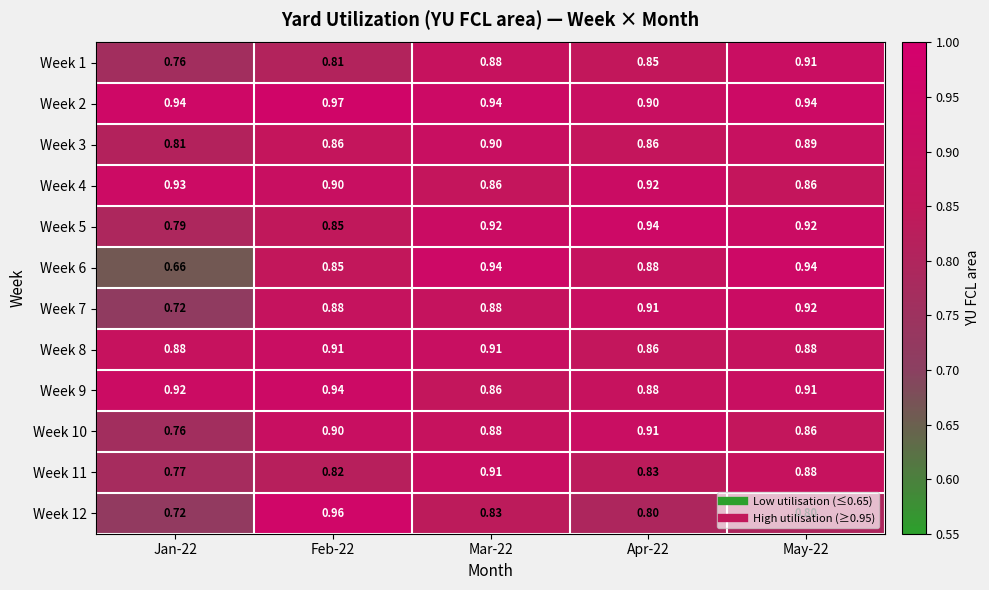

At how many categories does at least one series exceed 0?

5